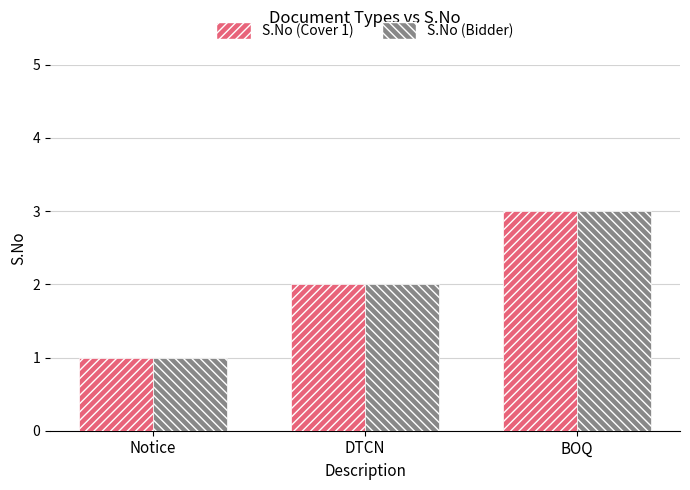

Count the number of categories in the chart.

3